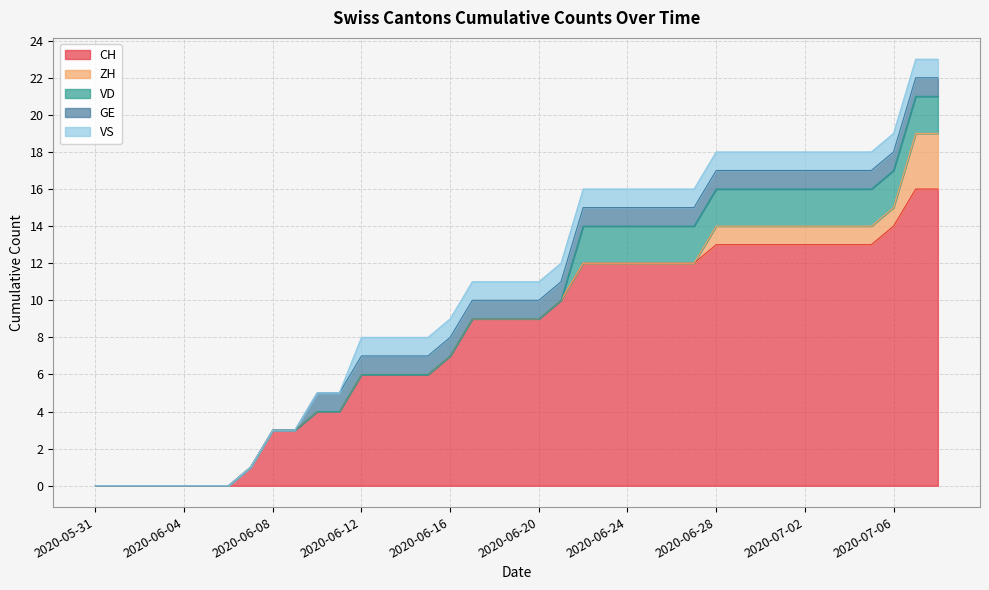

What is the label of the 13th point from the right?

2020-06-26